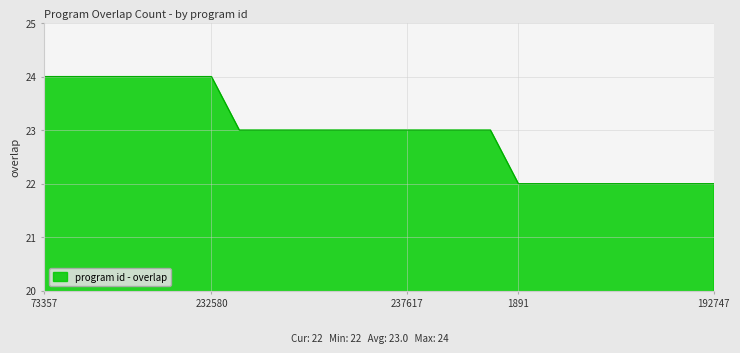

What is the smallest value displayed?

22